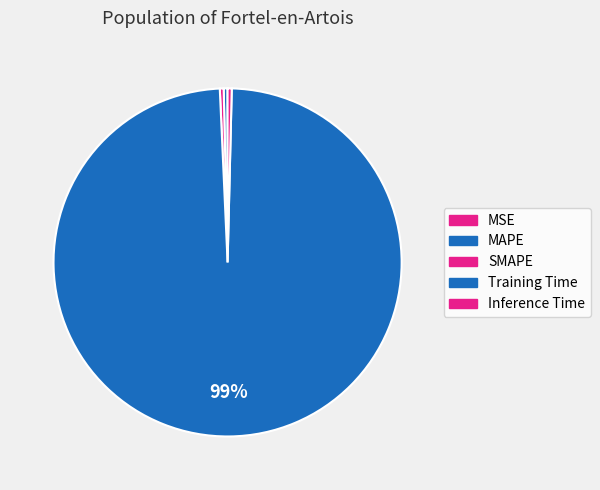

Do SMAPE and MSE together represent more than half of the pie?

No